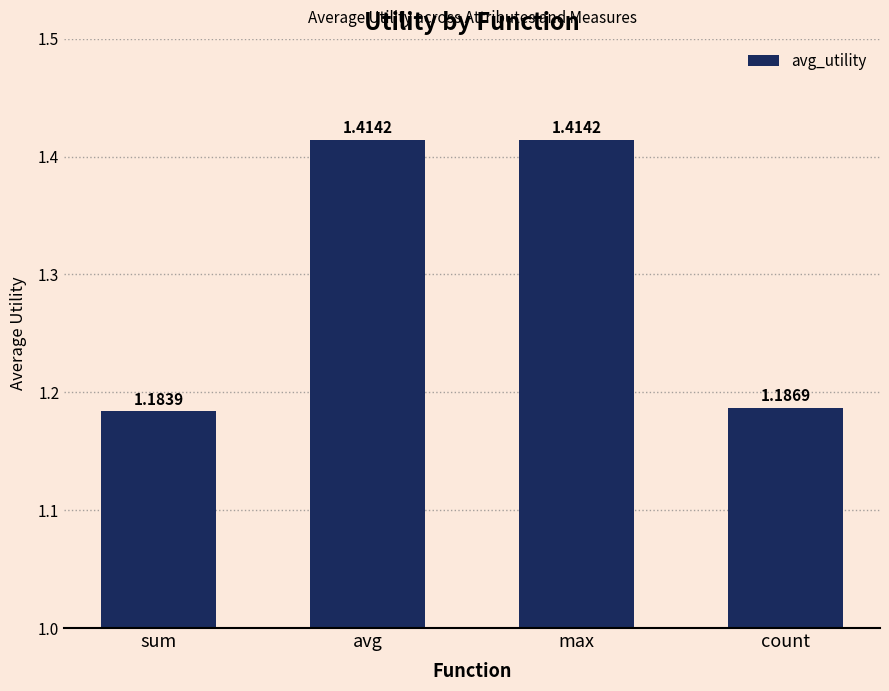

Count the values in the range 1 to 2.

4